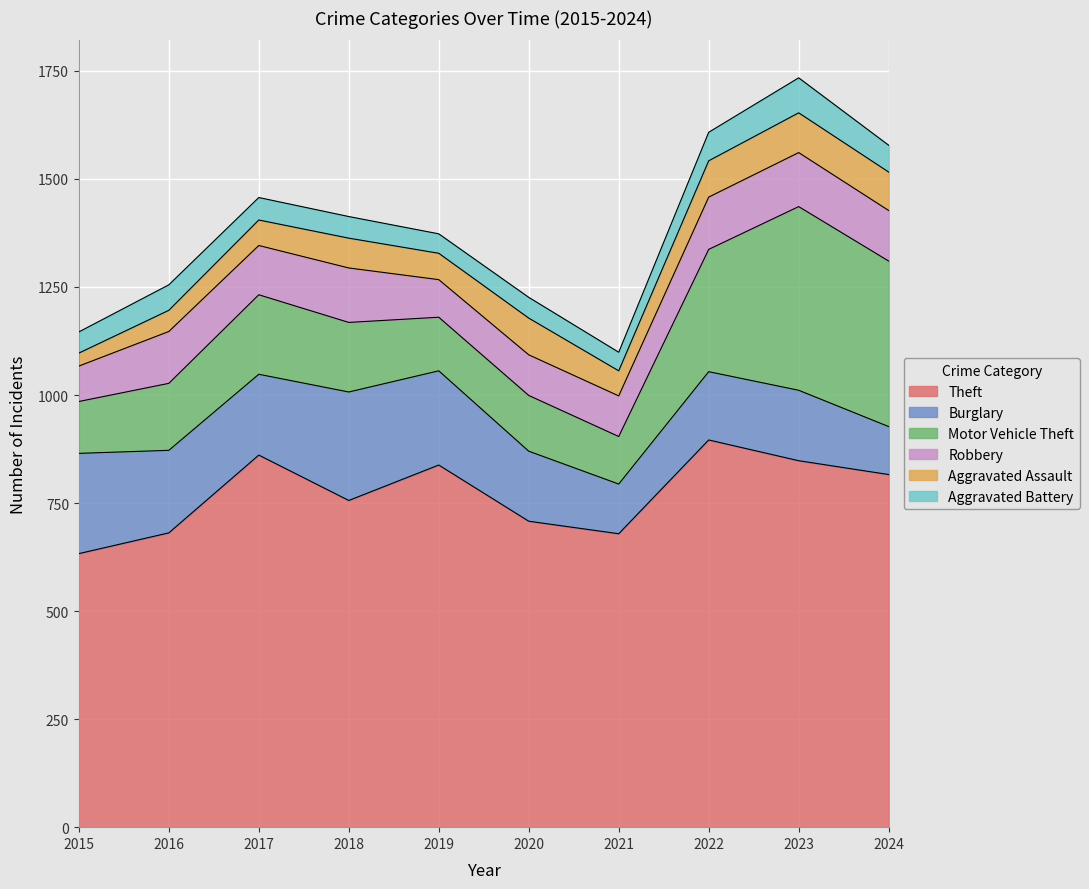

What is the sum of all Motor Vehicle Theft values?

2074